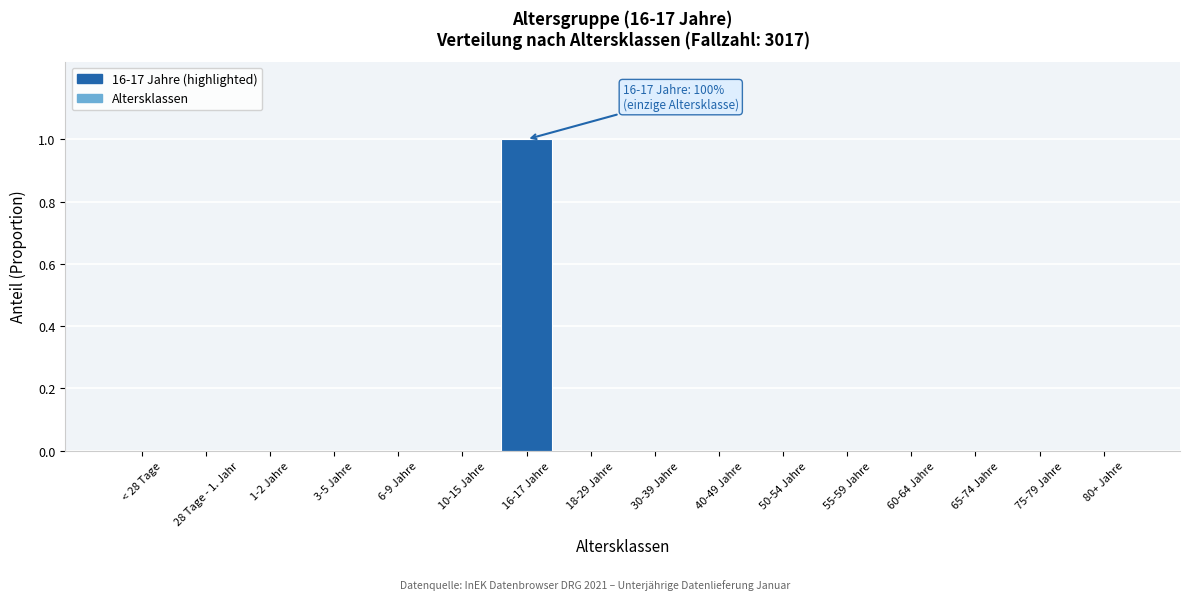

Reading left to right, transcribe all the data shown in this chart.

< 28 Tage=0	28 Tage - 1. Jahr=0	1-2 Jahre=0	3-5 Jahre=0	6-9 Jahre=0	10-15 Jahre=0	16-17 Jahre=1	18-29 Jahre=0	30-39 Jahre=0	40-49 Jahre=0	50-54 Jahre=0	55-59 Jahre=0	60-64 Jahre=0	65-74 Jahre=0	75-79 Jahre=0	80+ Jahre=0